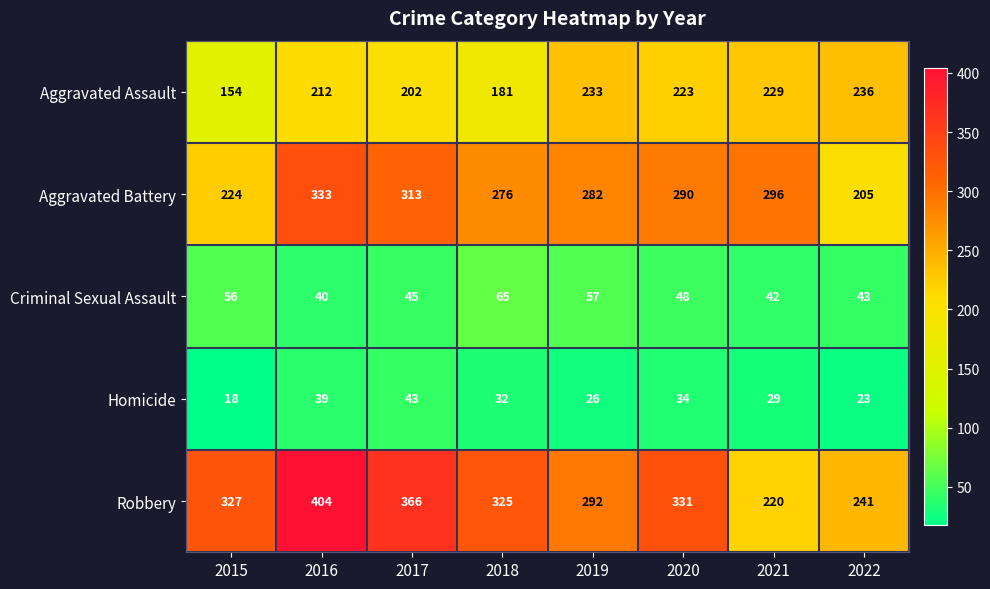

At how many categories does at least one series exceed 19?

8